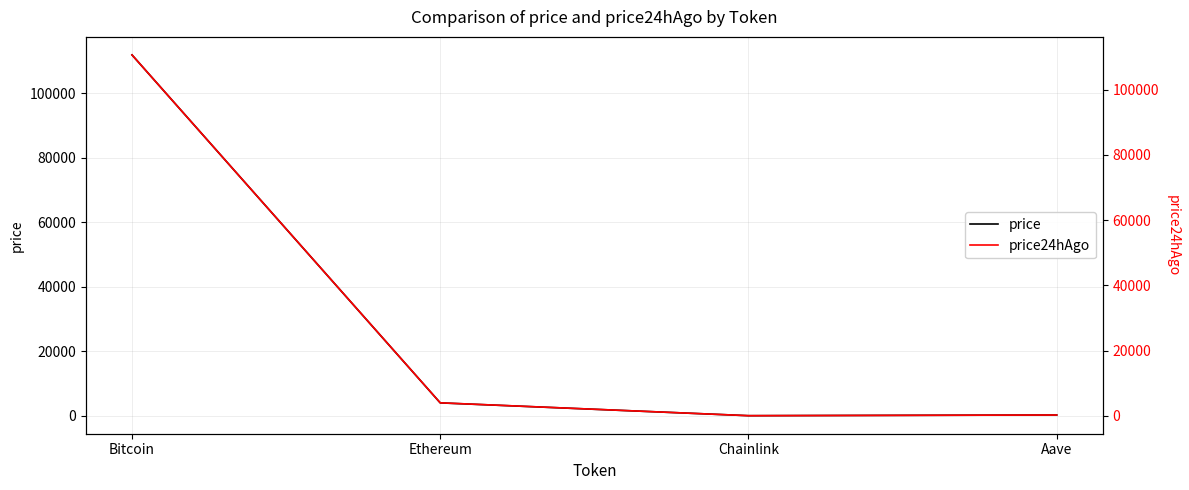

What is the difference between the price24hAgo values at Ethereum and Bitcoin?

106682.7